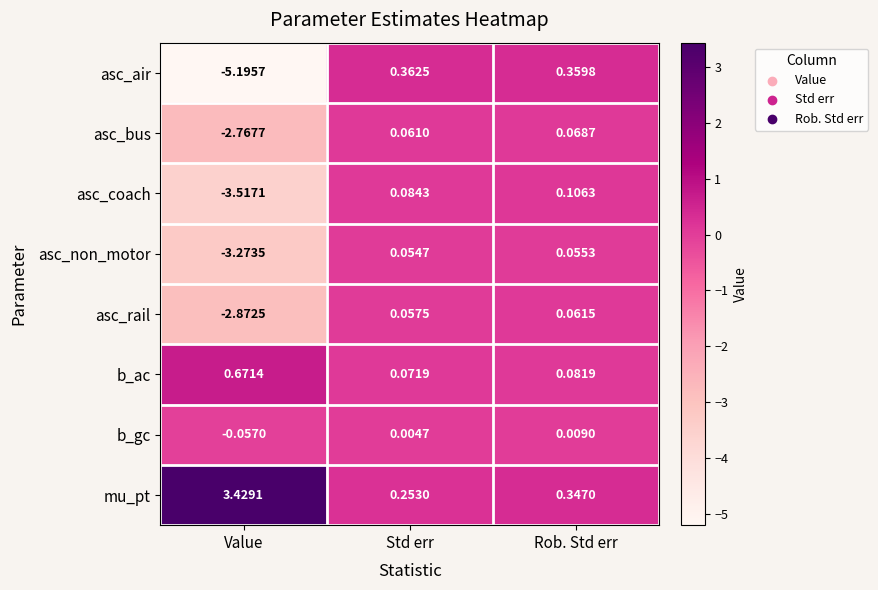

At which category does the chart reach its minimum across all series?

Value